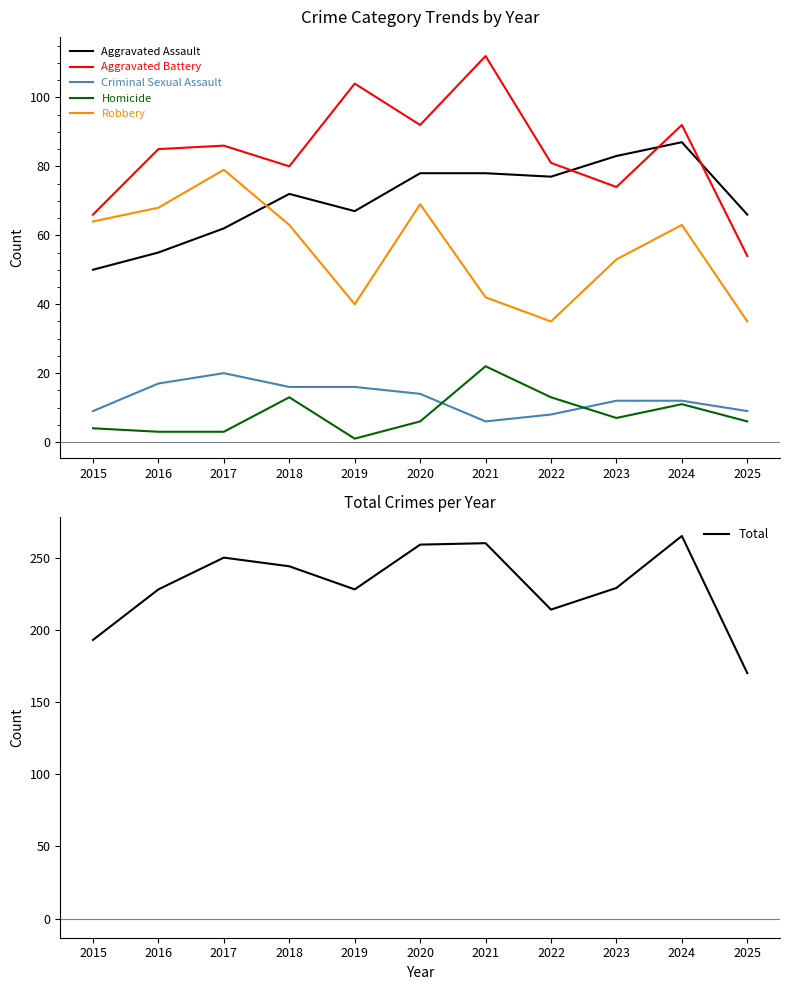

True or false: Aggravated Assault has more than 1 points higher than both neighbors.

True